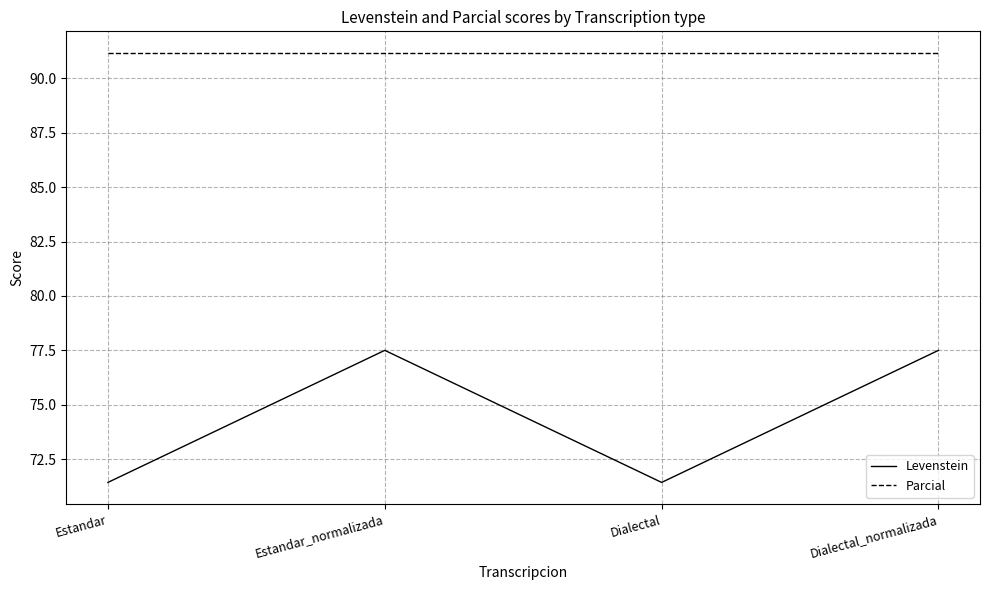

List the series in order of their overall mean, highest first.

Parcial, Levenstein